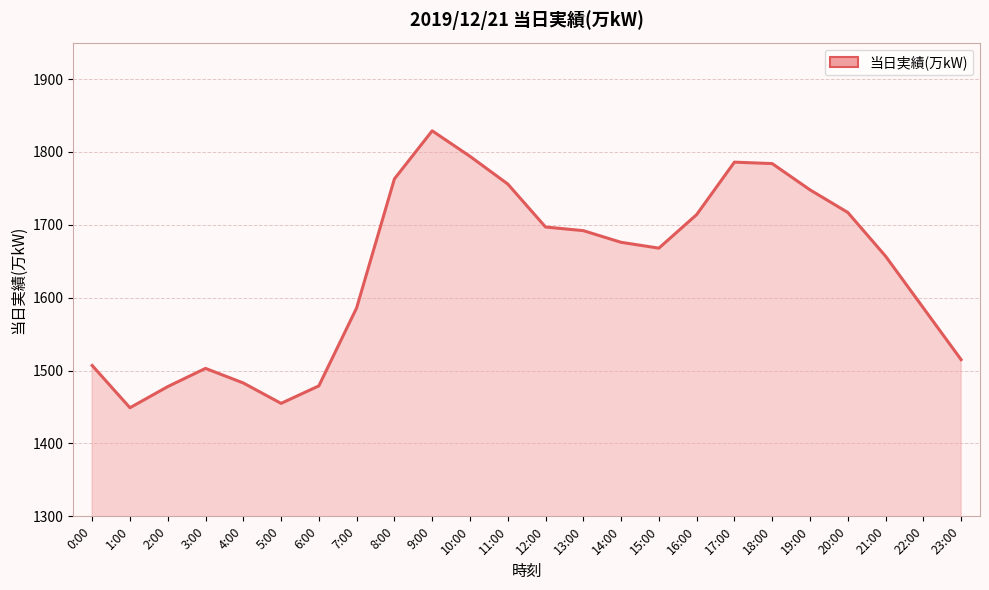

What position from the right is 4:00?

20